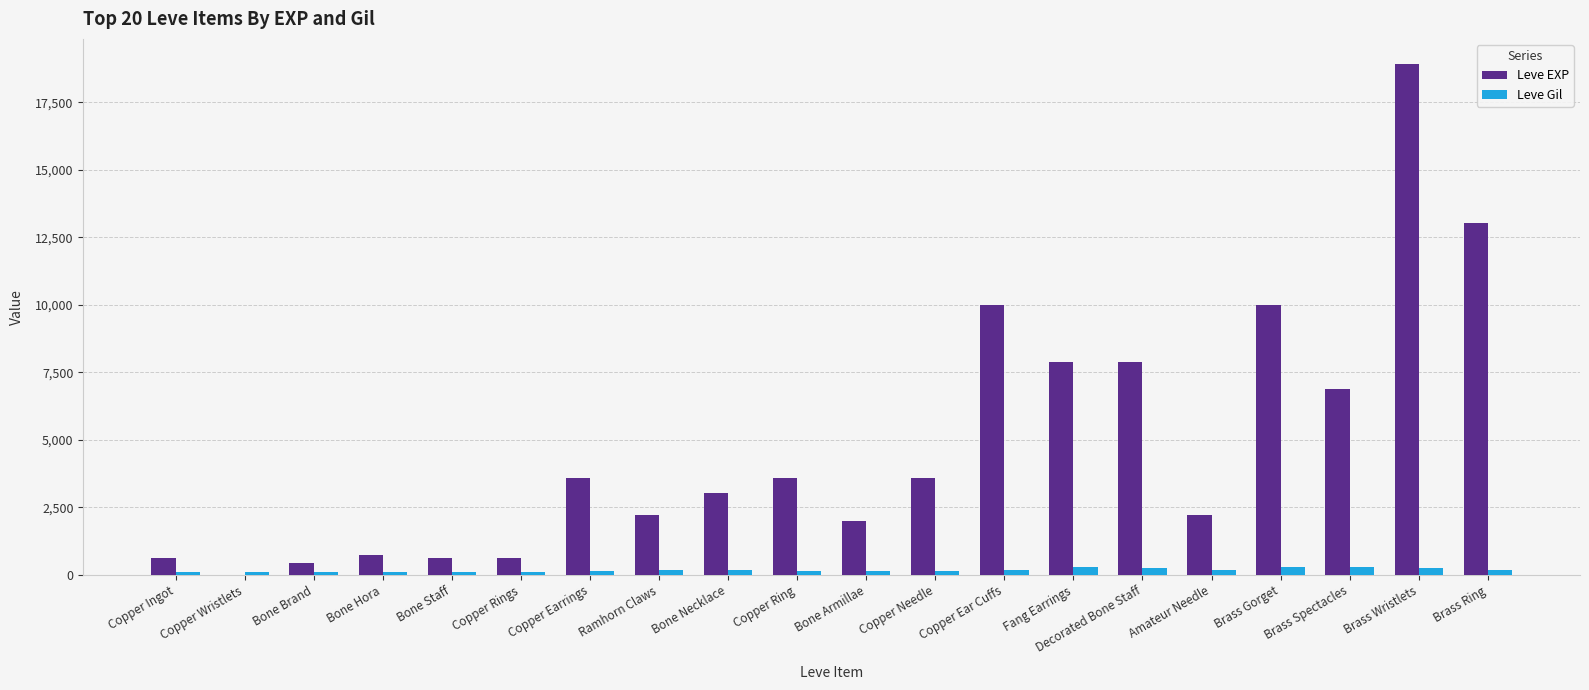

The value of Leve EXP at Copper Ear Cuffs is 9990. True or false?

True